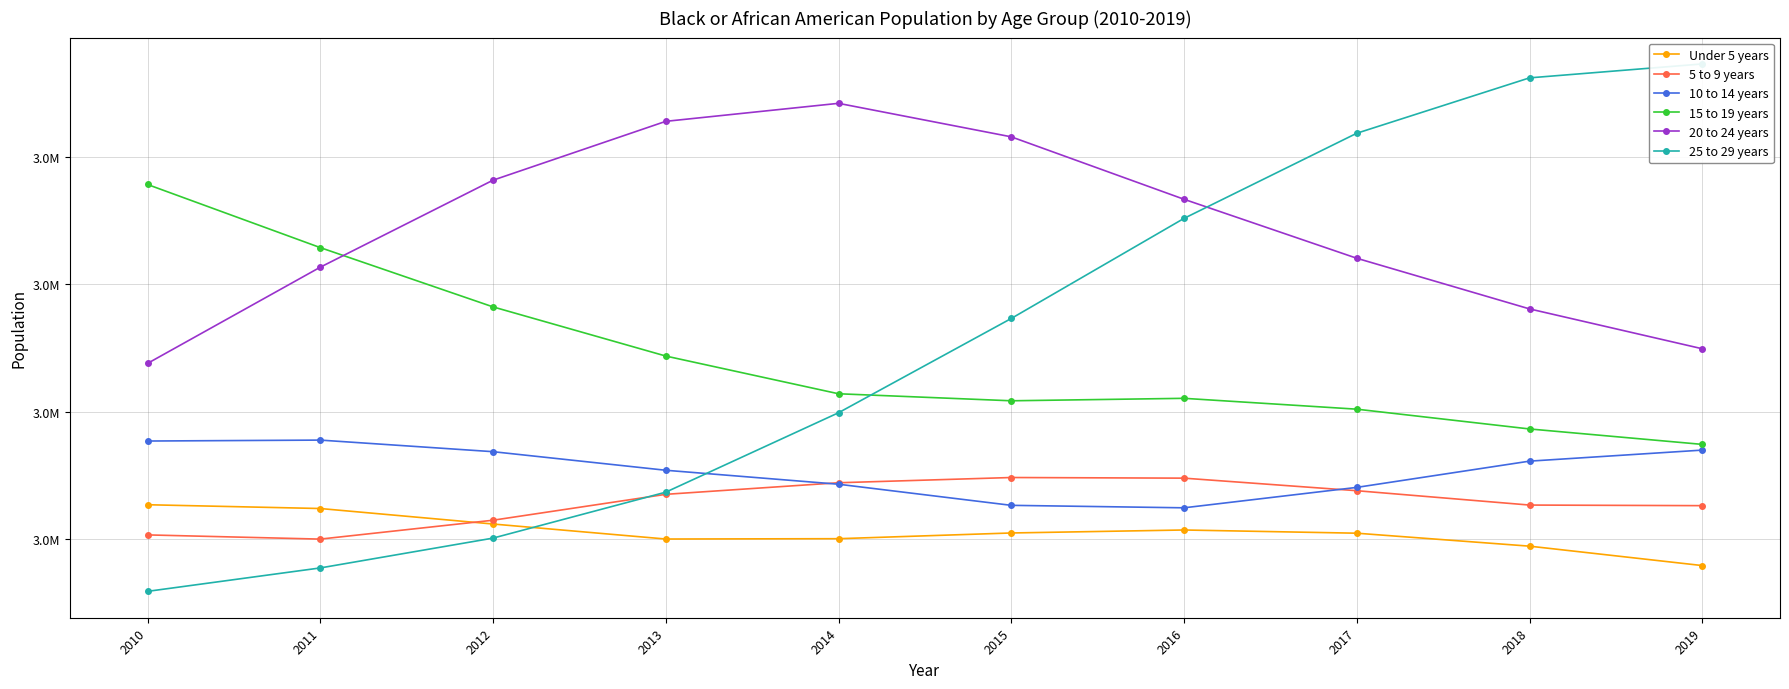

What is the value of the Under 5 years point at the 8th from the left?

3009018